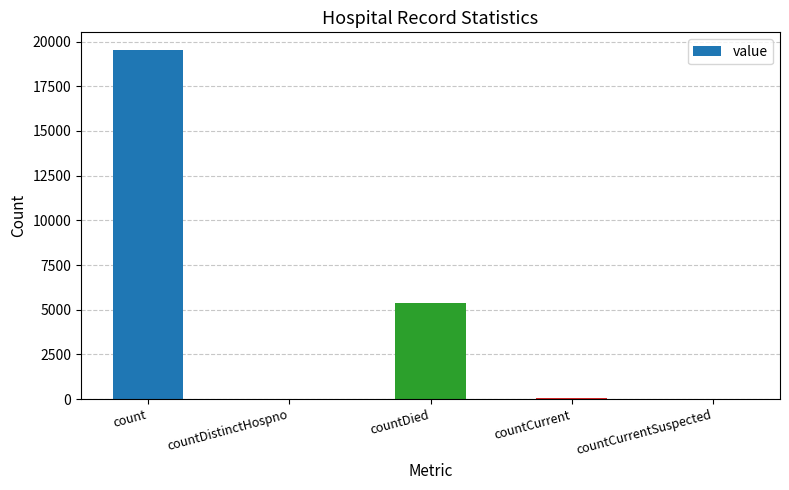

Where is the data nearest to the value 9770?

countDied